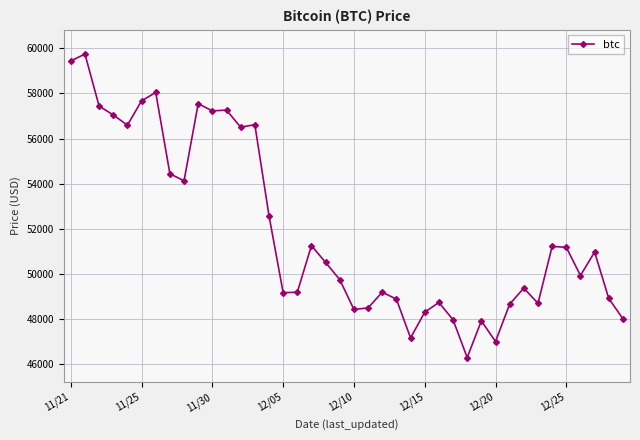

What is the greatest value displayed?

59749